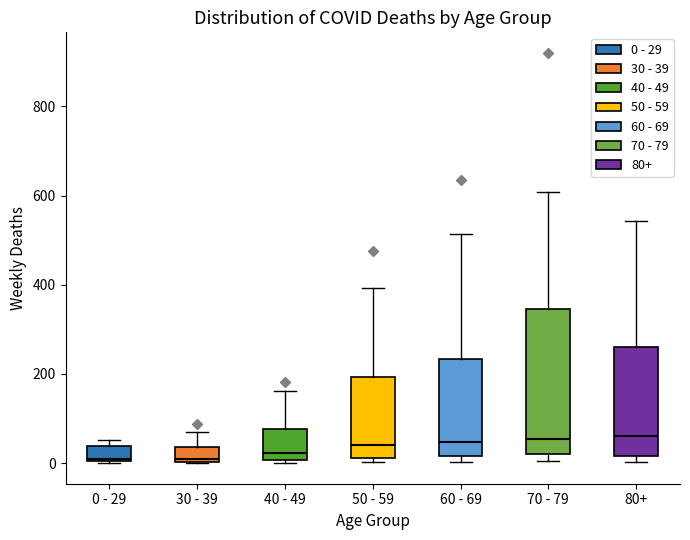

Where does the upper whisker of the box for 60 - 69 end on the y-axis? The values are not printed on the chart, so give them approximately, as read against the axis.

520